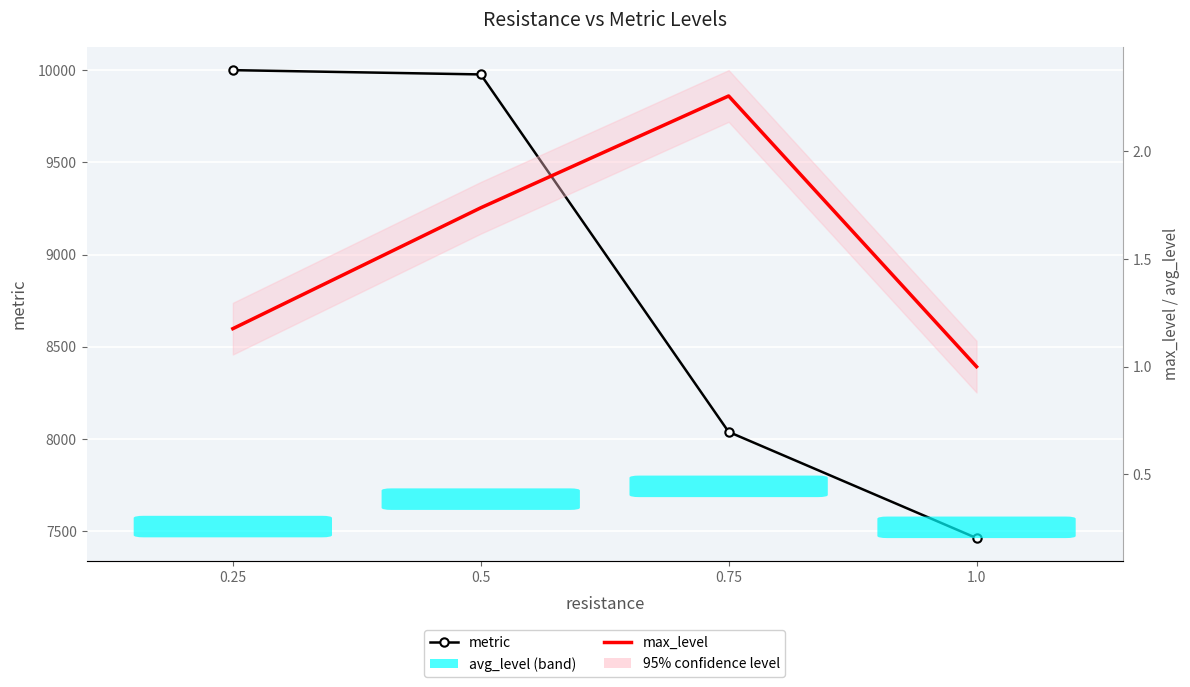

What is the approximate value of metric at 0.5?

9976.8